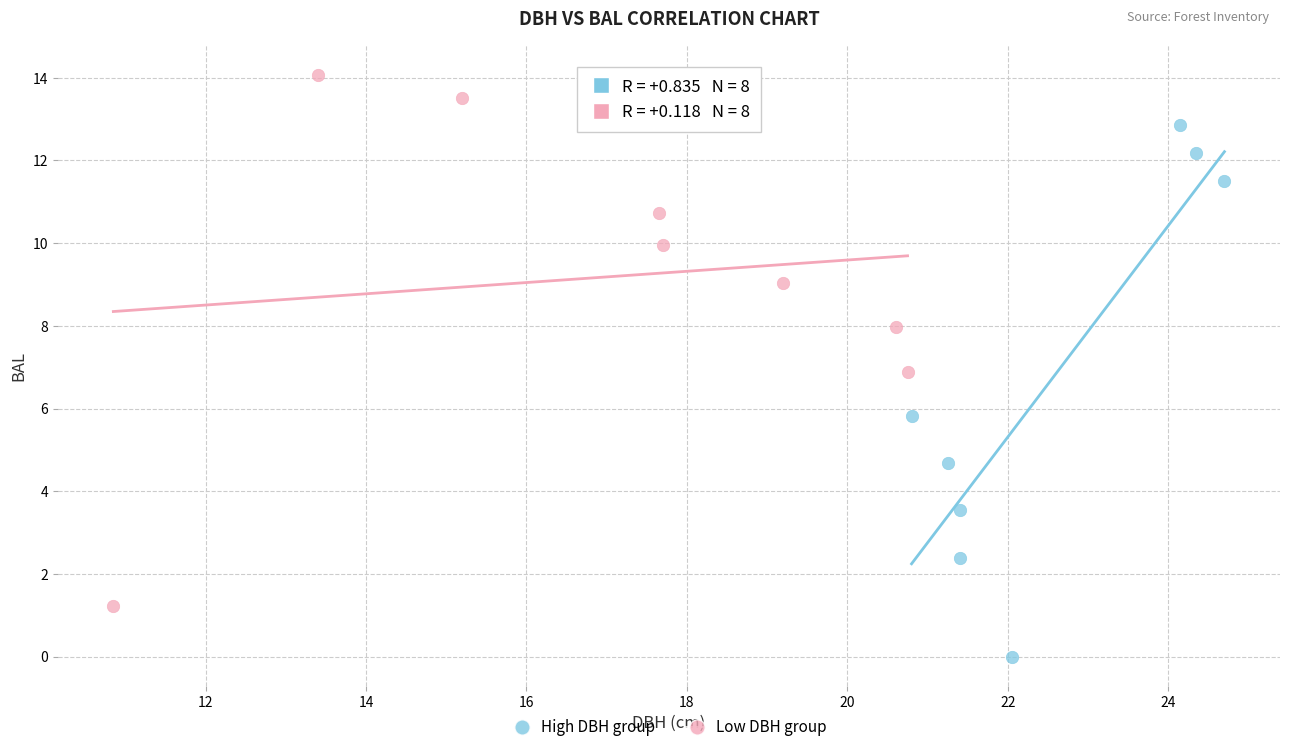

What are all the series names shown in the legend?

High DBH group, Low DBH group